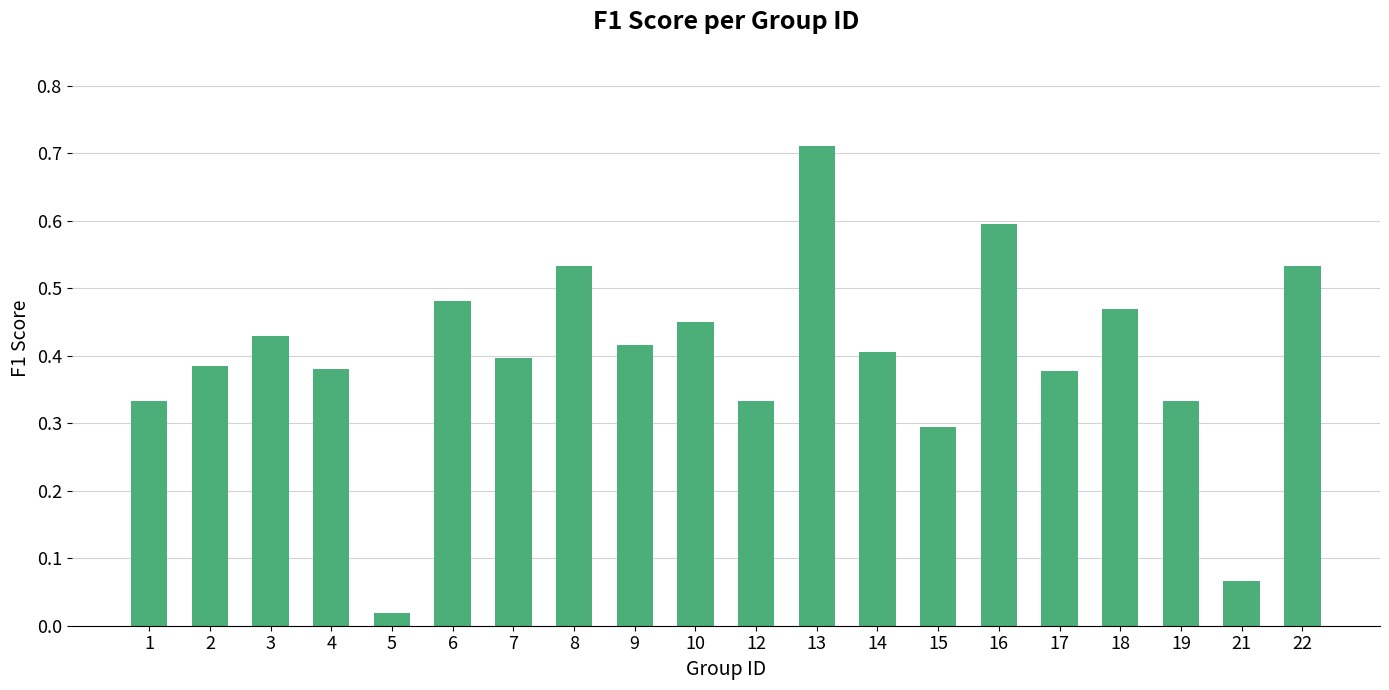

The chart shows a value of 0.7 at 9. True or false?

False